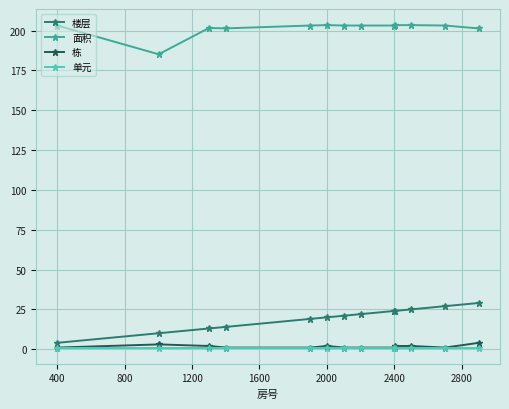

What is the lowest value of the 栋 series?

1.0